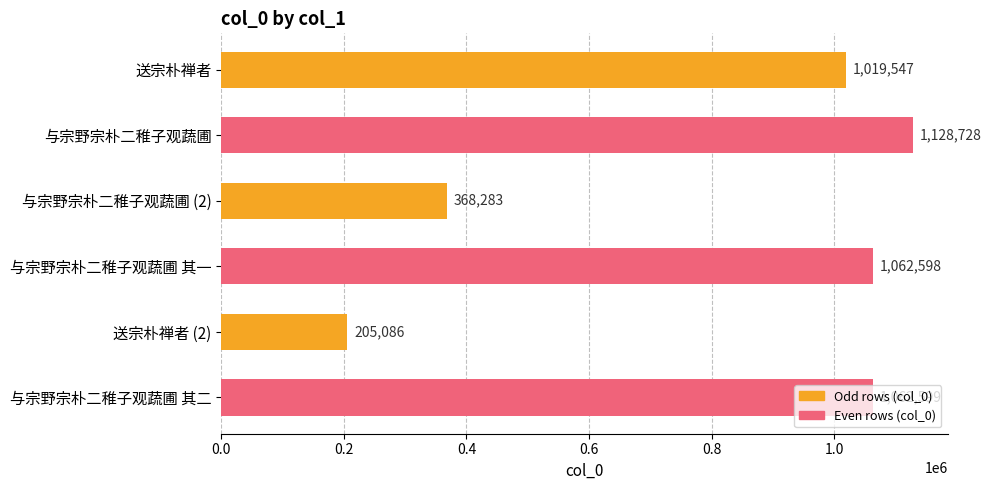

What is the change in value from 送宗朴禅者 (2) to 与宗野宗朴二稚子观蔬圃 其二?

+857513